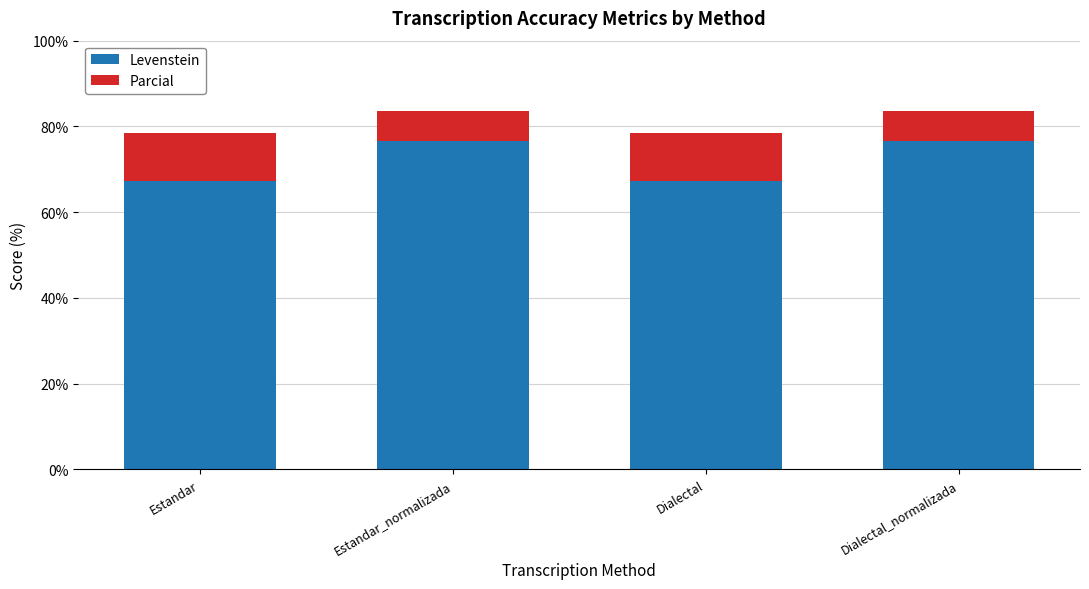

Reading right to left, what are the values for Levenstein?

76.6	67.3	76.6	67.3